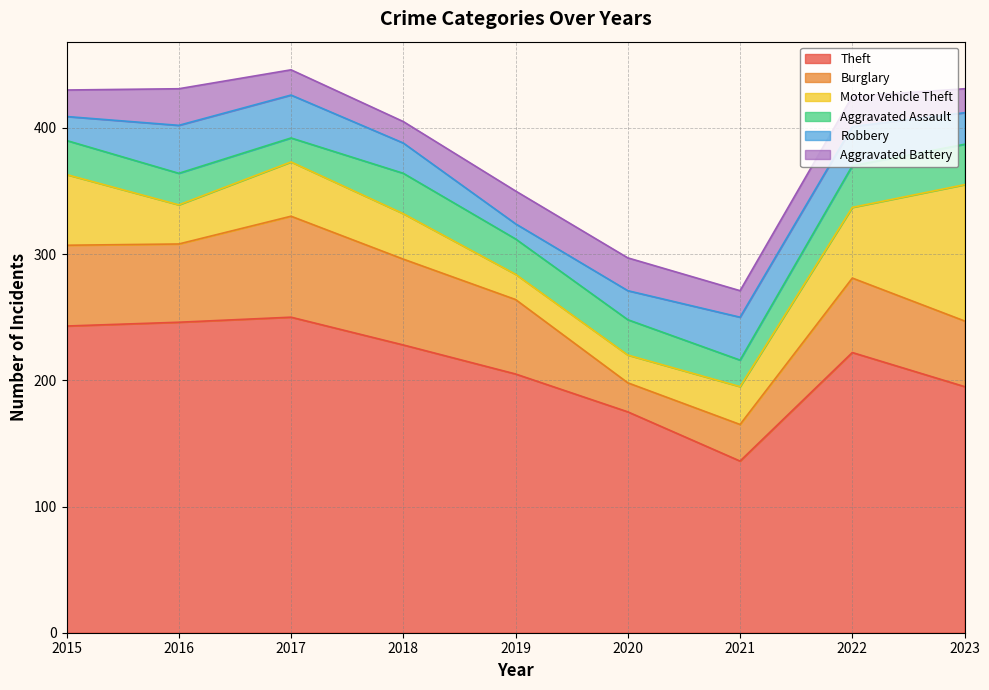

What are all the series names shown in the legend?

Theft, Burglary, Motor Vehicle Theft, Aggravated Assault, Robbery, Aggravated Battery